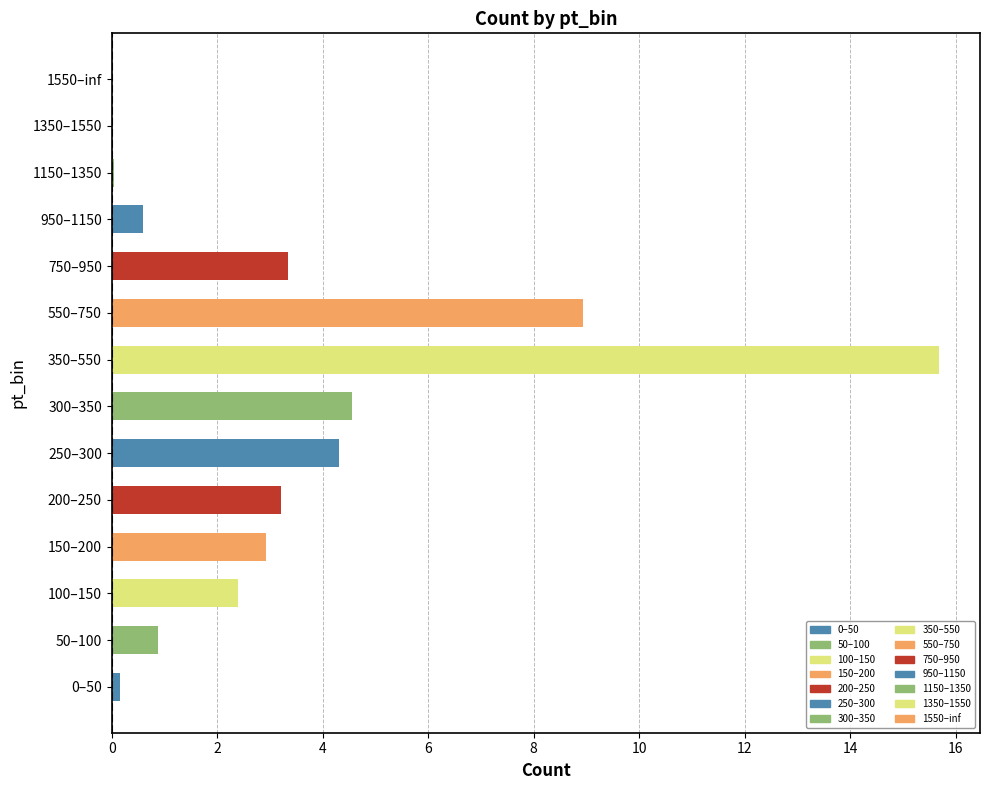

At which label is the value closest to 7?

550–750